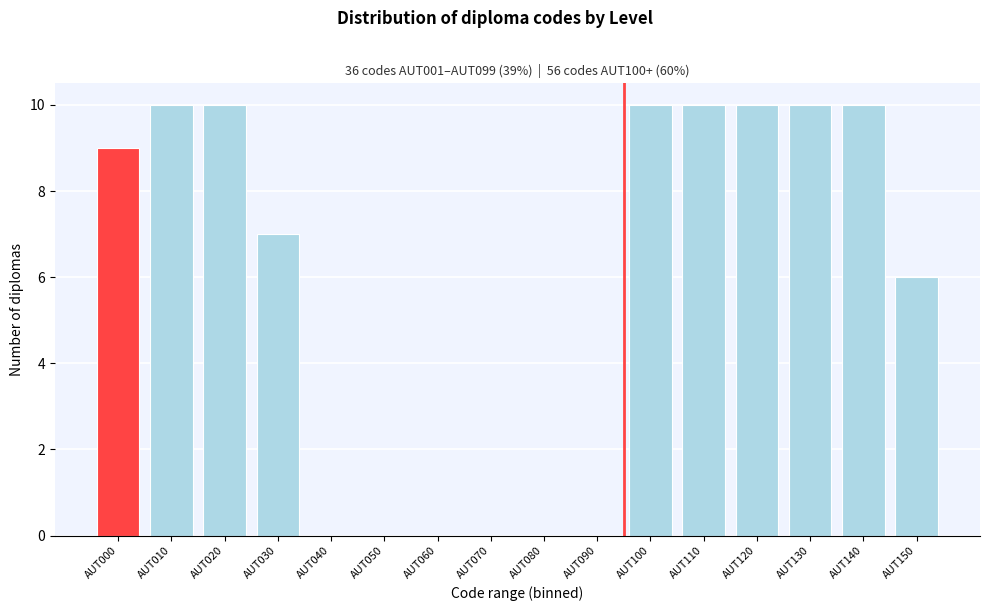

Reading left to right, transcribe all the data shown in this chart.

AUT000=9	AUT010=10	AUT020=10	AUT030=7	AUT040=0	AUT050=0	AUT060=0	AUT070=0	AUT080=0	AUT090=0	AUT100=10	AUT110=10	AUT120=10	AUT130=10	AUT140=10	AUT150=6